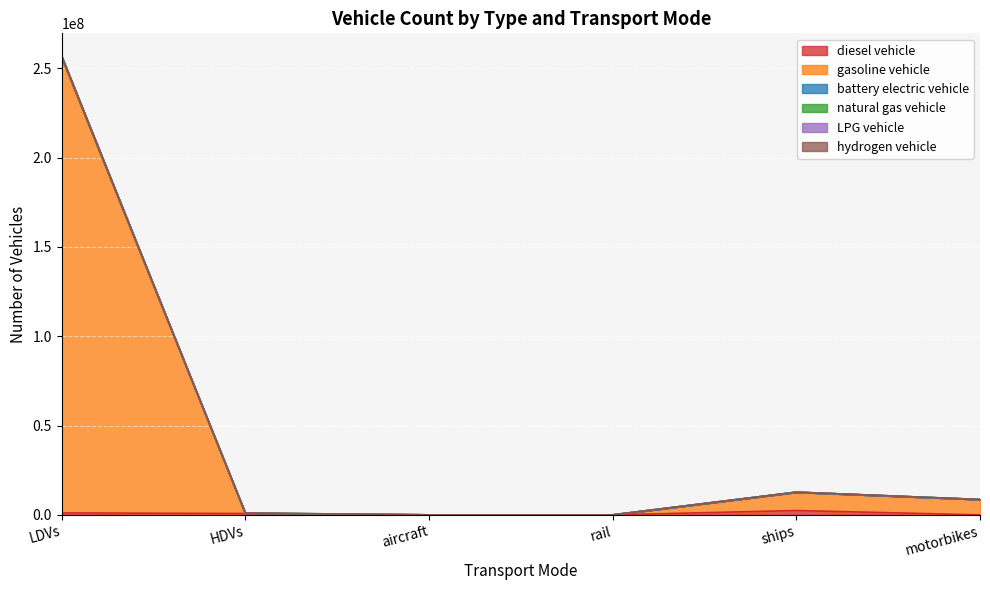

At which category is the sum across all series the highest?

LDVs